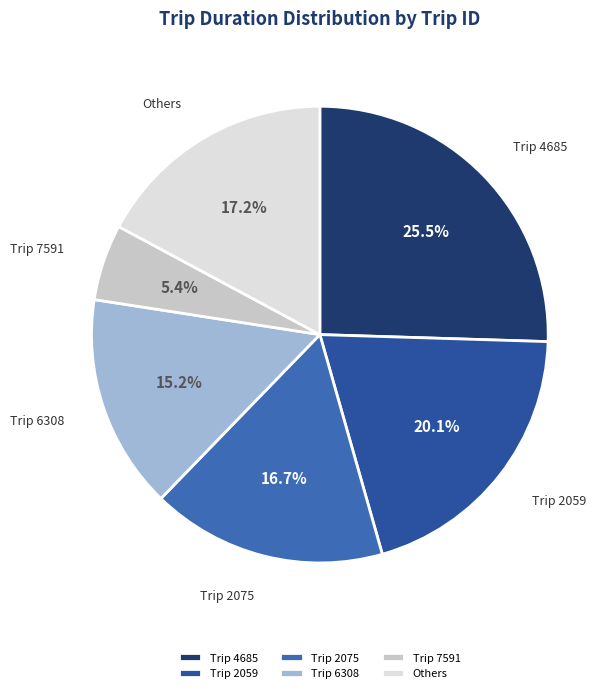

To the nearest percent, what is the average slice percentage?

17%